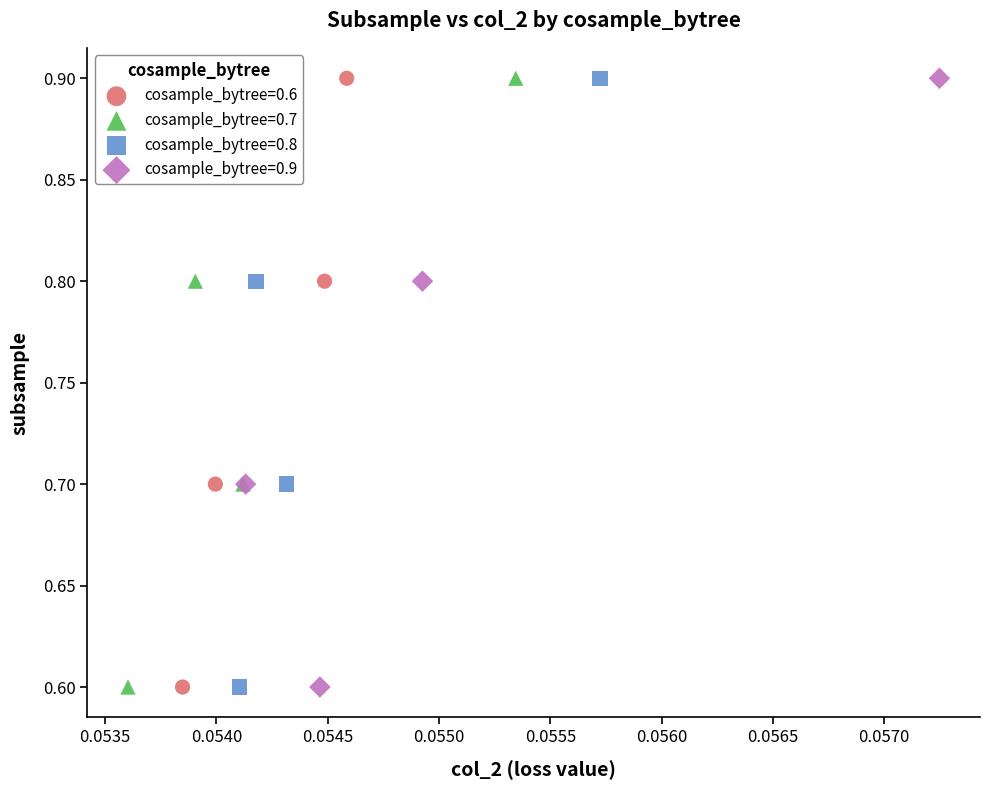

What are all the series names shown in the legend?

cosample_bytree=0.6, cosample_bytree=0.7, cosample_bytree=0.8, cosample_bytree=0.9